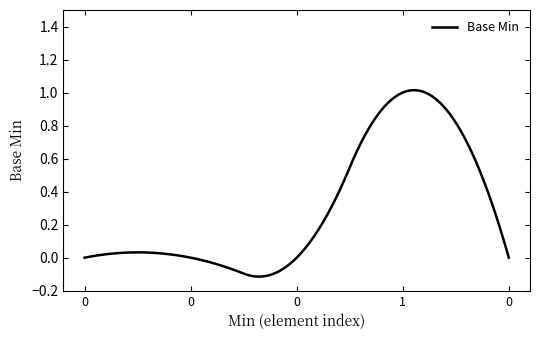

Does the chart have visible grid lines?

No